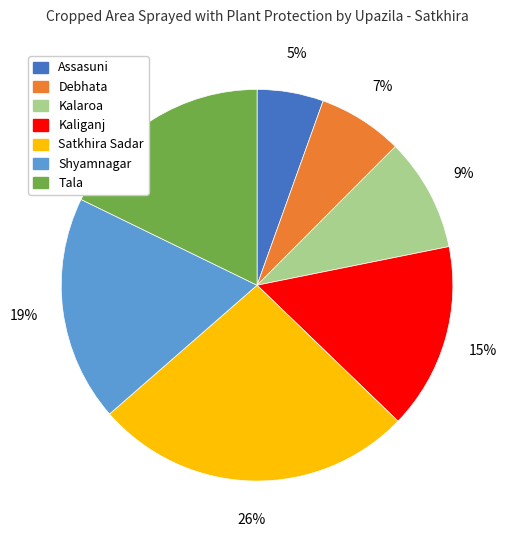

Which has a higher value, Debhata or Tala?

Tala